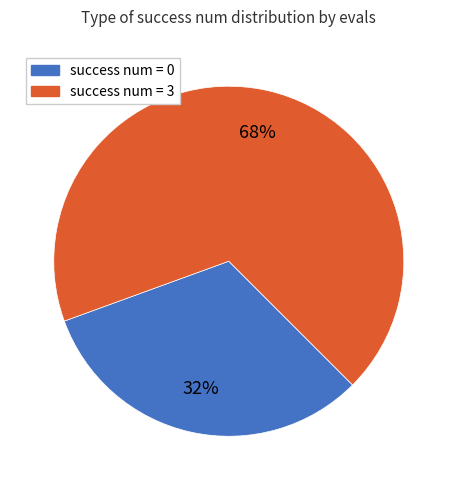

To the nearest percent, what is the average slice percentage?

50%